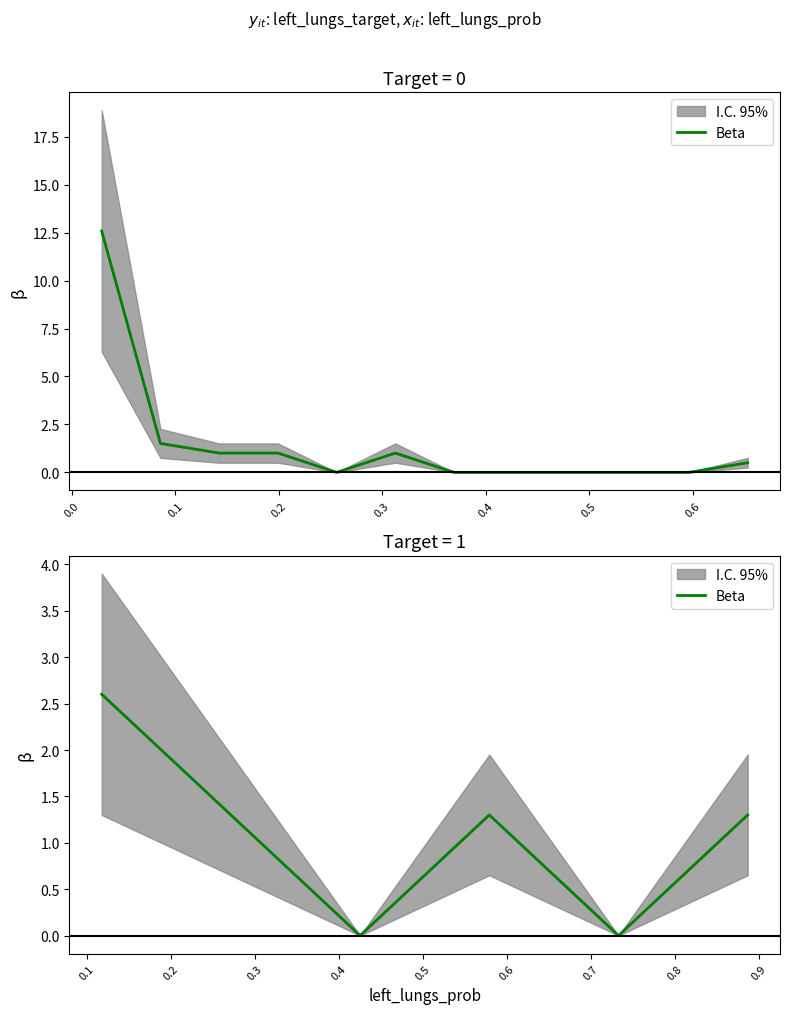

What is the value of the 1st point from the left?

2.6